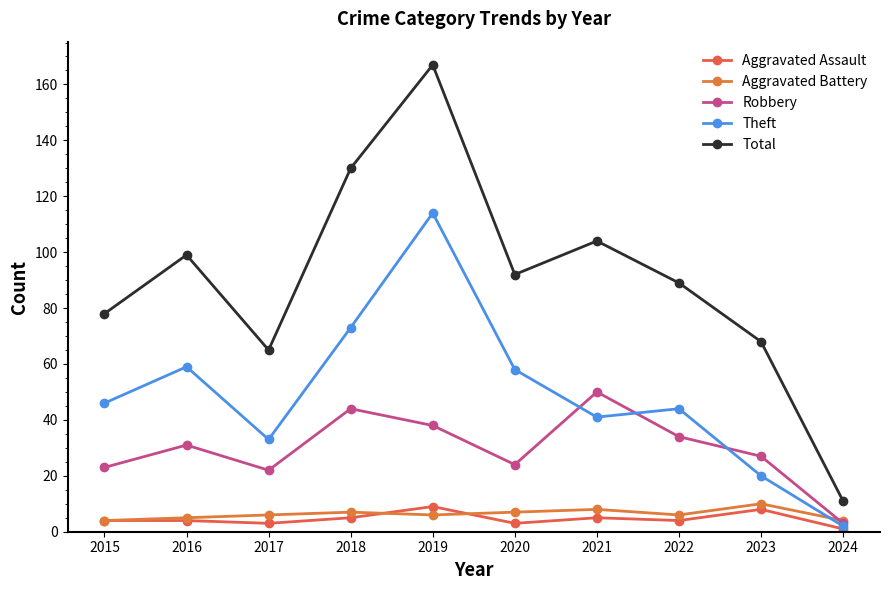

What is the average value of the Theft series?

49